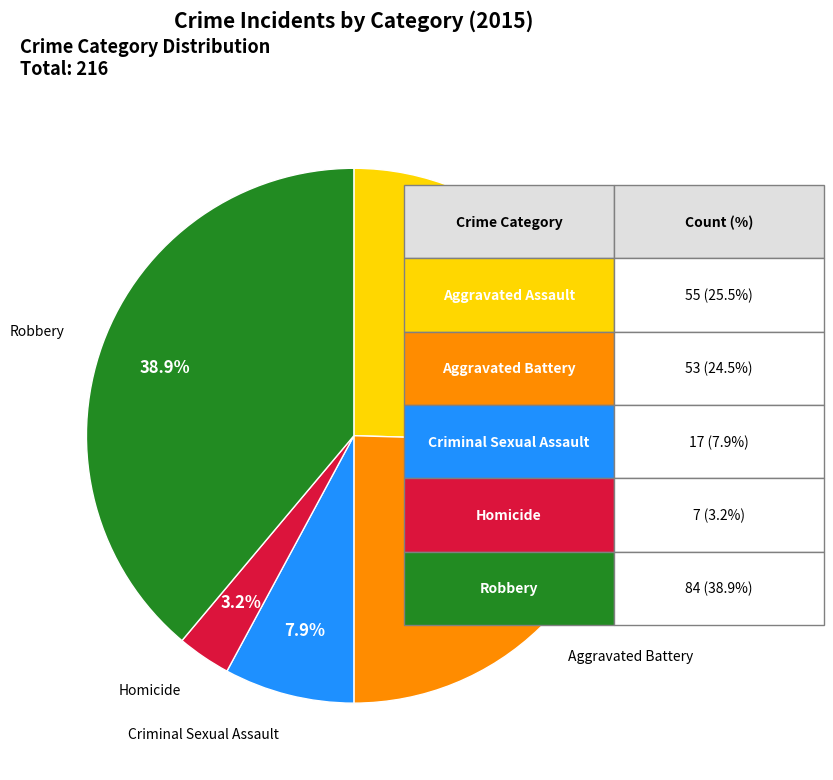

To the nearest percent, what is the difference between the largest and smallest slice percentages?

36%